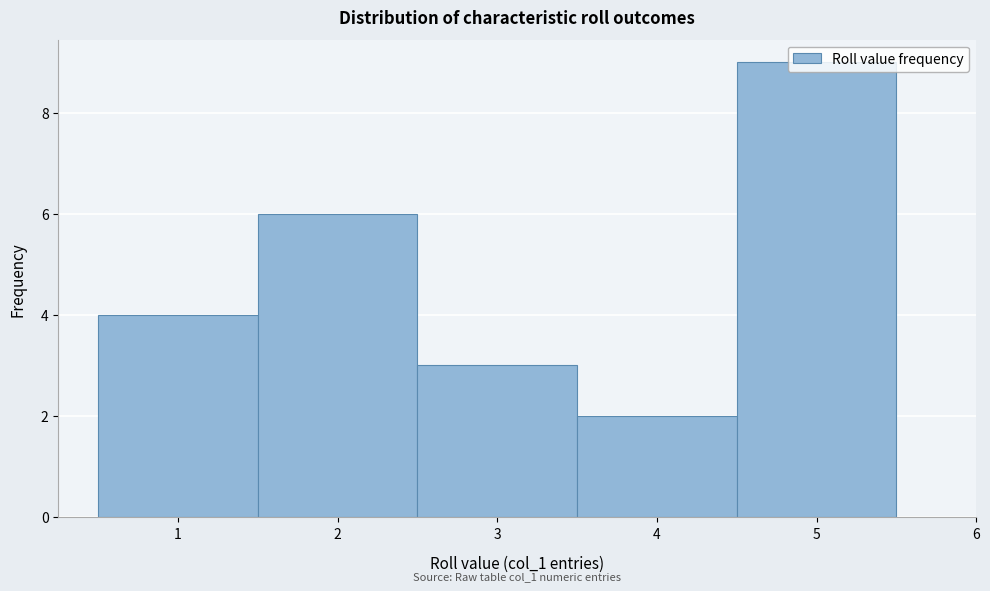

Which range on the x-axis has the tallest bar?

4.5 to 5.5